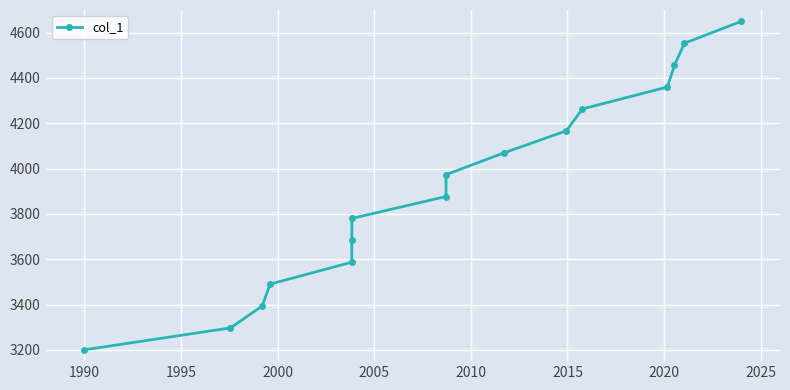

Reading left to right, extract all data points from this chart.

3200.0	3296.7	3393.3	3490.0	3586.7	3683.3	3780.0	3876.7	3973.3	4070.0	4166.7	4263.3	4360.0	4456.7	4553.3	4650.0